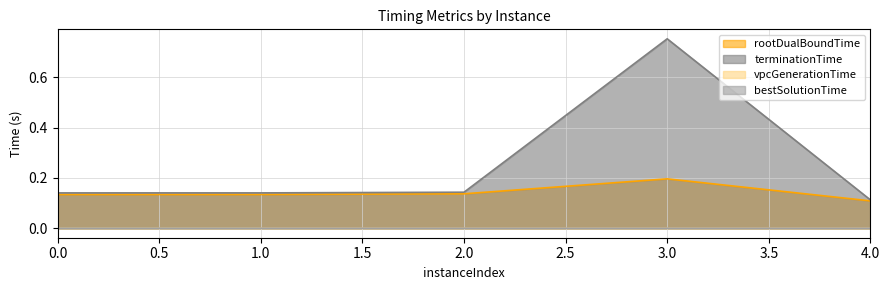

True or false: terminationTime and bestSolutionTime cross at least once.

False